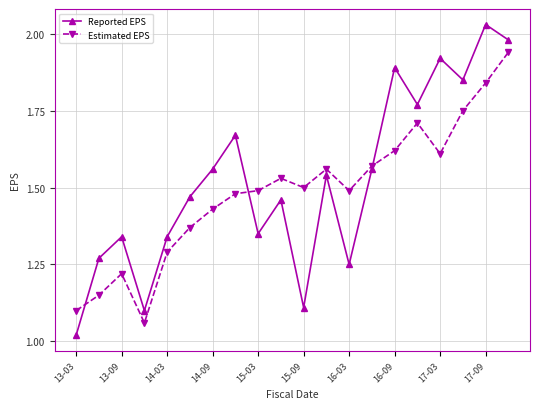

True or false: Estimated EPS has more than 0 interior local peaks.

True